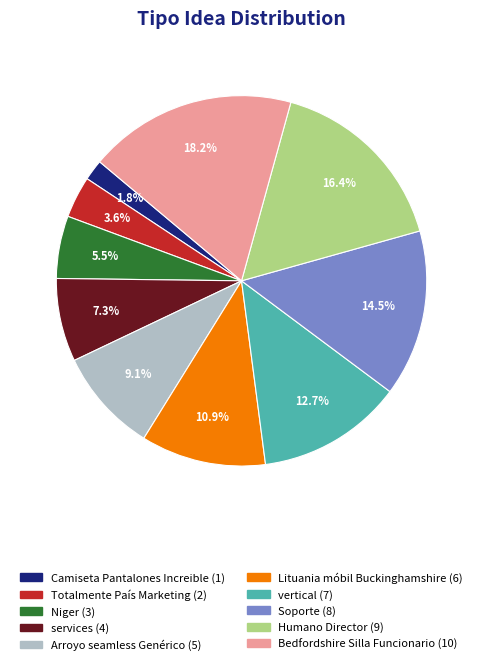

Between Camiseta Pantalones Increible and Humano Director, which is larger?

Humano Director